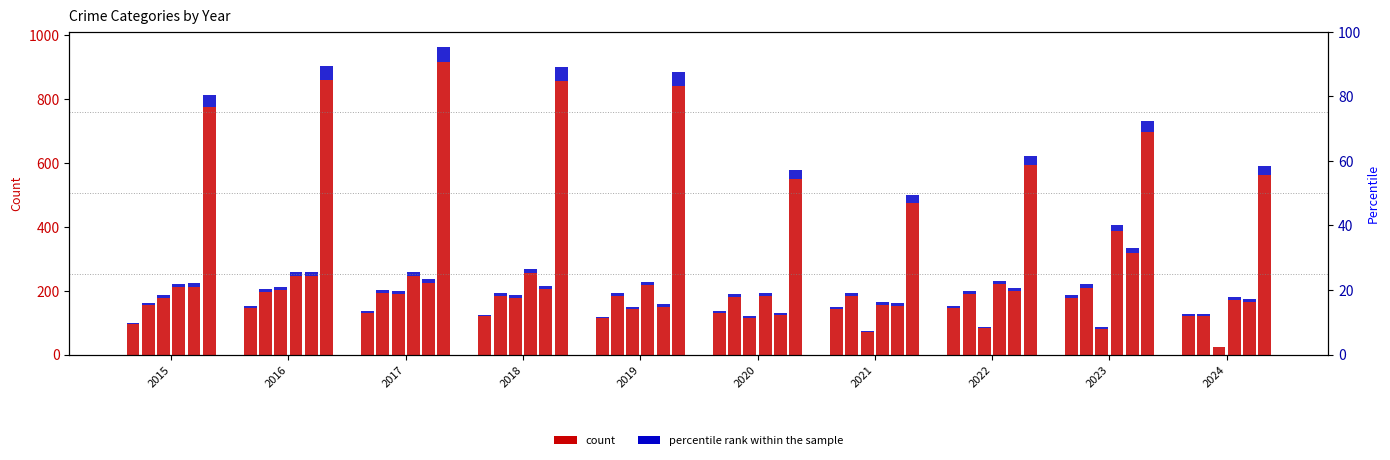

Where is Motor Vehicle Theft nearest to the value 270?

2018